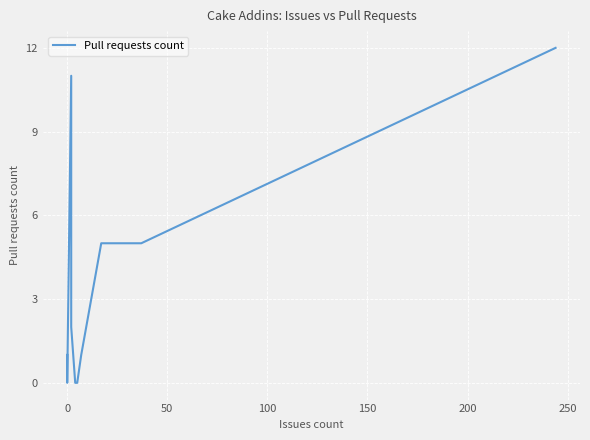

What is the greatest value displayed?

12